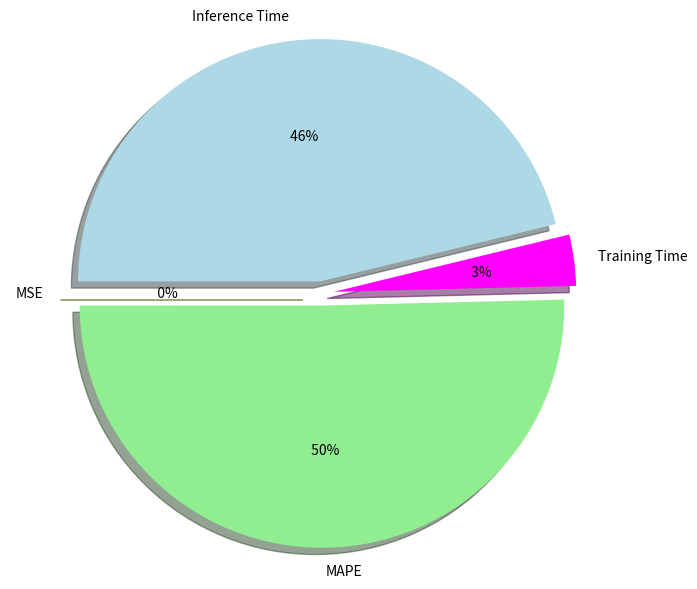

The Inference Time slice represents 55% of the pie. True or false?

False